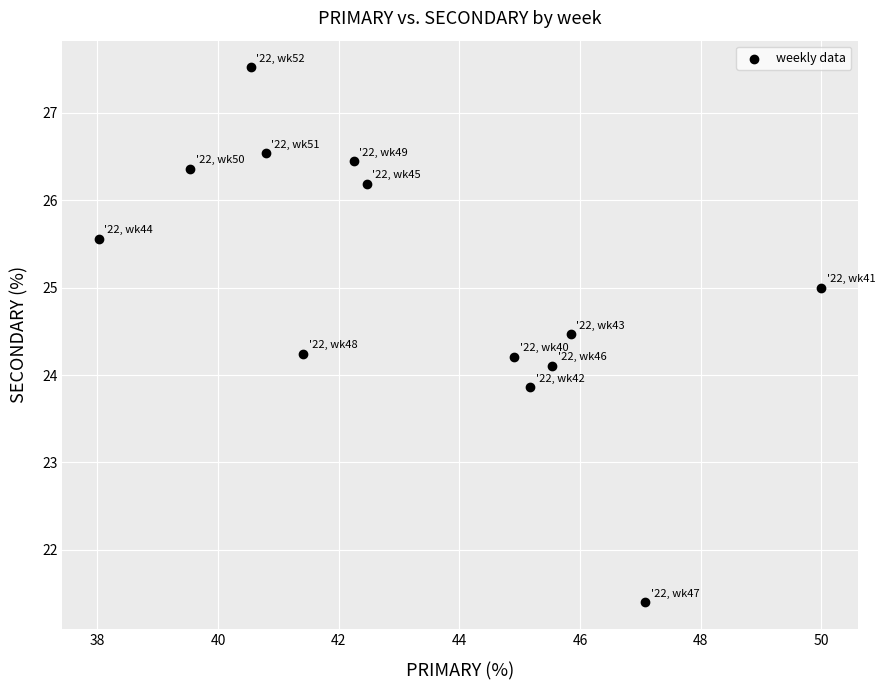

What is the range of Y values (max minus min)?

6.1